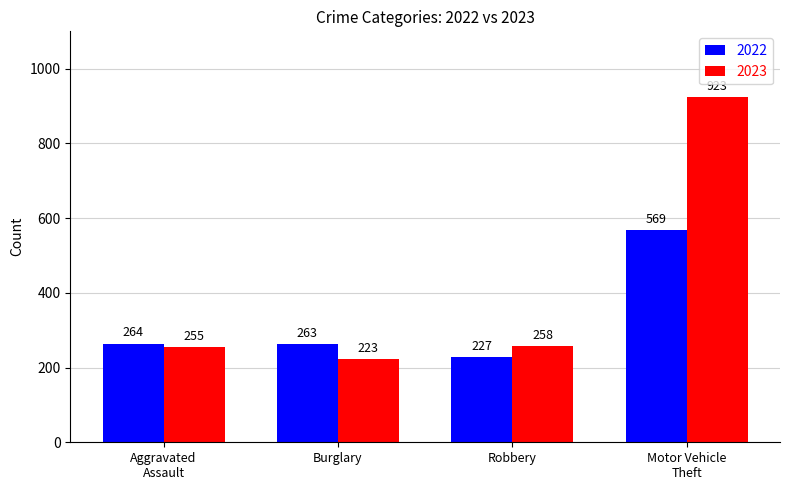

Where is 2023 nearest to the value 573?

Robbery